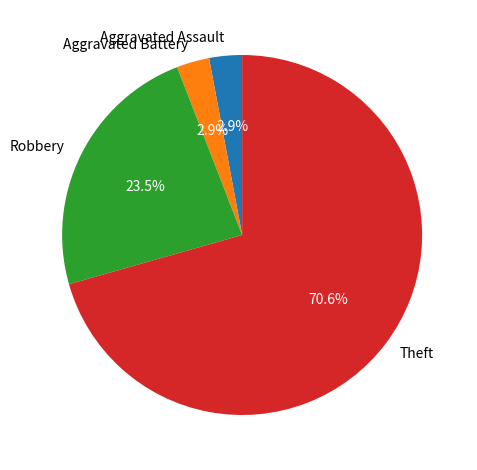

What is the largest slice in the pie chart?

Theft